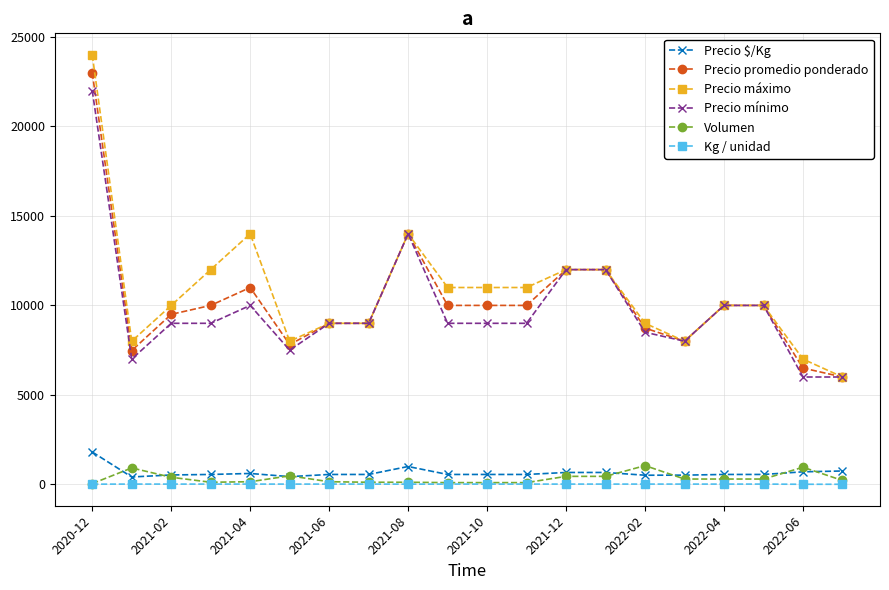

Which series has the largest range (max minus min)?

Precio máximo